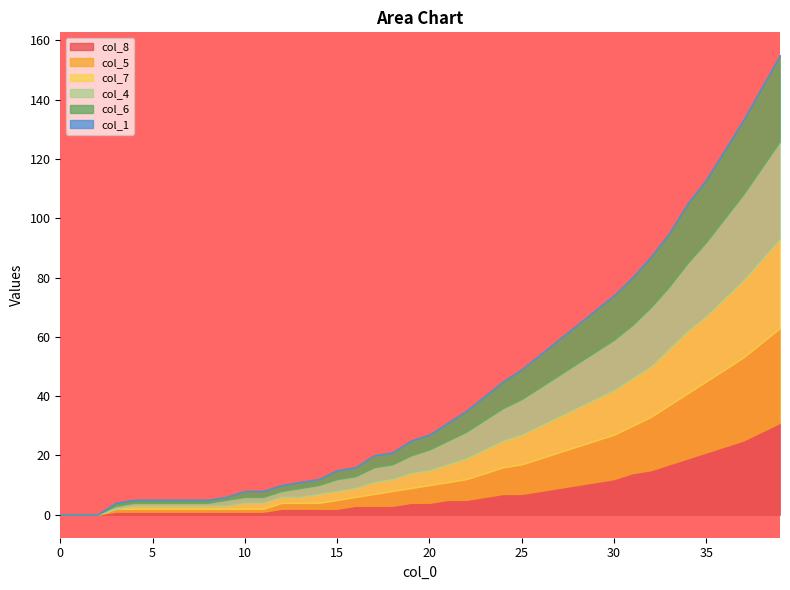

What is the value of the col_6 point at the 15th from the left?

2